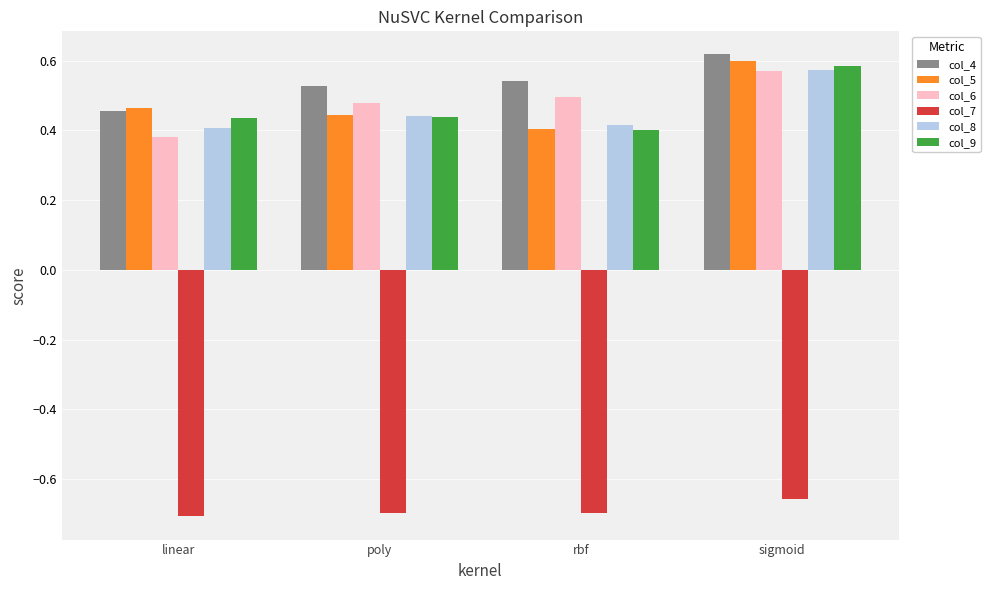

At which label does col_6 reach its peak?

sigmoid